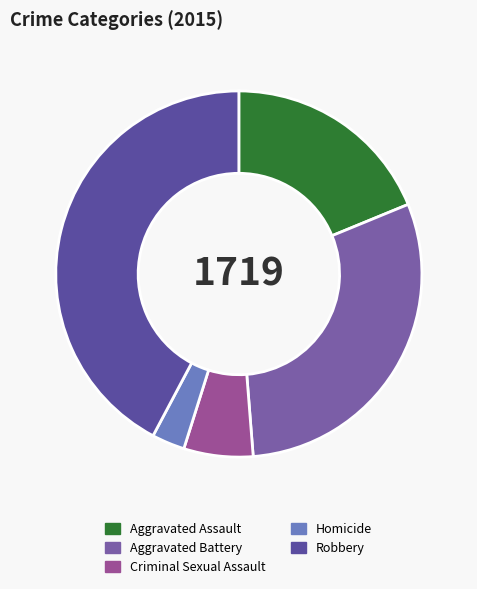

How many segments does this pie chart have?

5